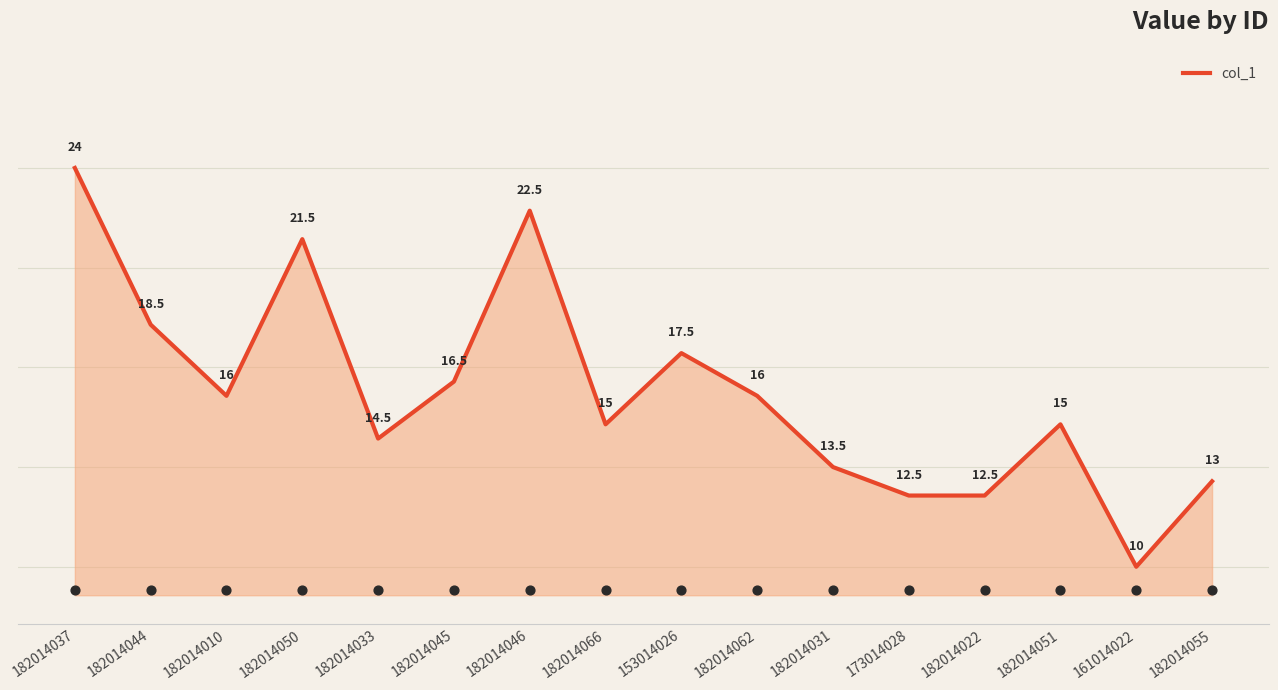

What is the change in value from 182014044 to 182014031?

-5.0